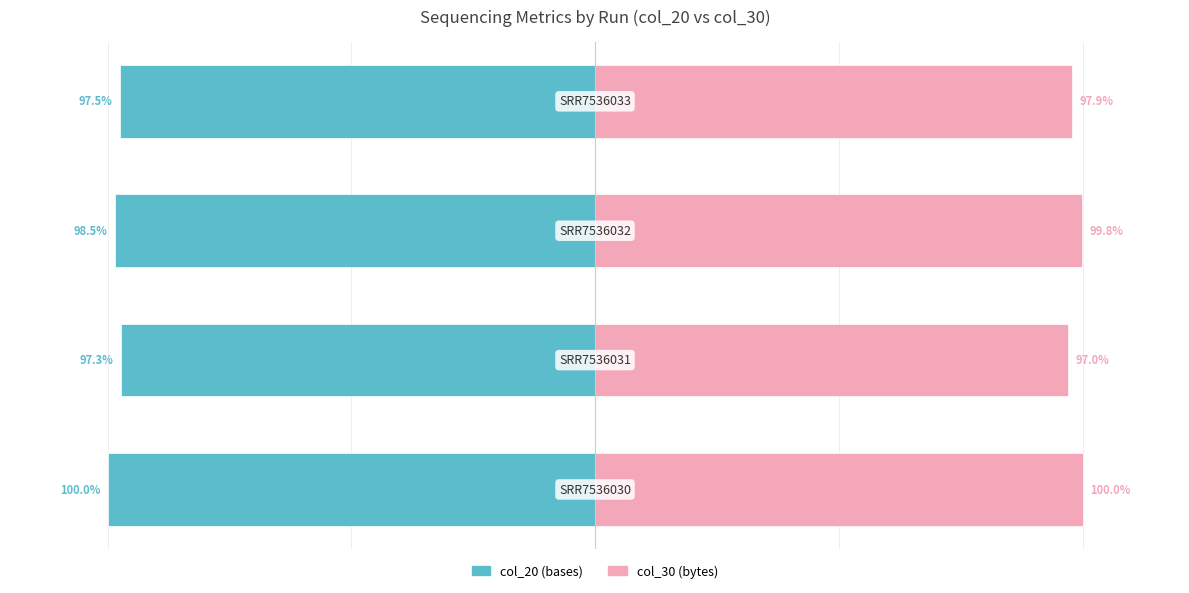

How many bars are there in each group?

2